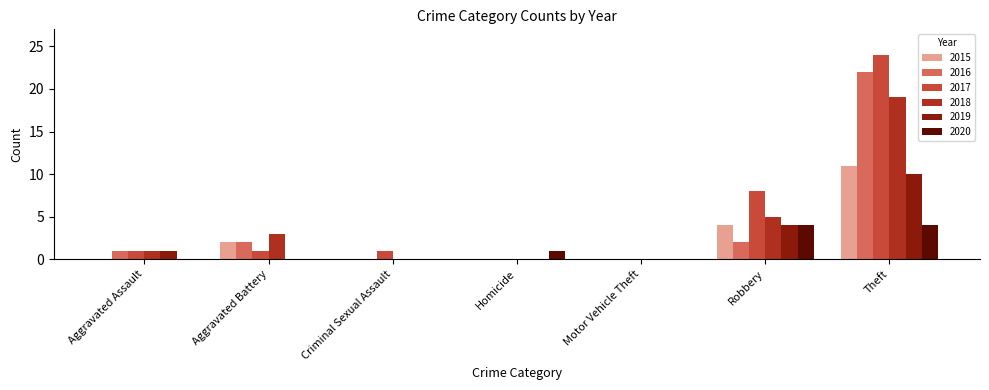

What is the sum of the 2020 values at Aggravated Assault and Robbery?

4